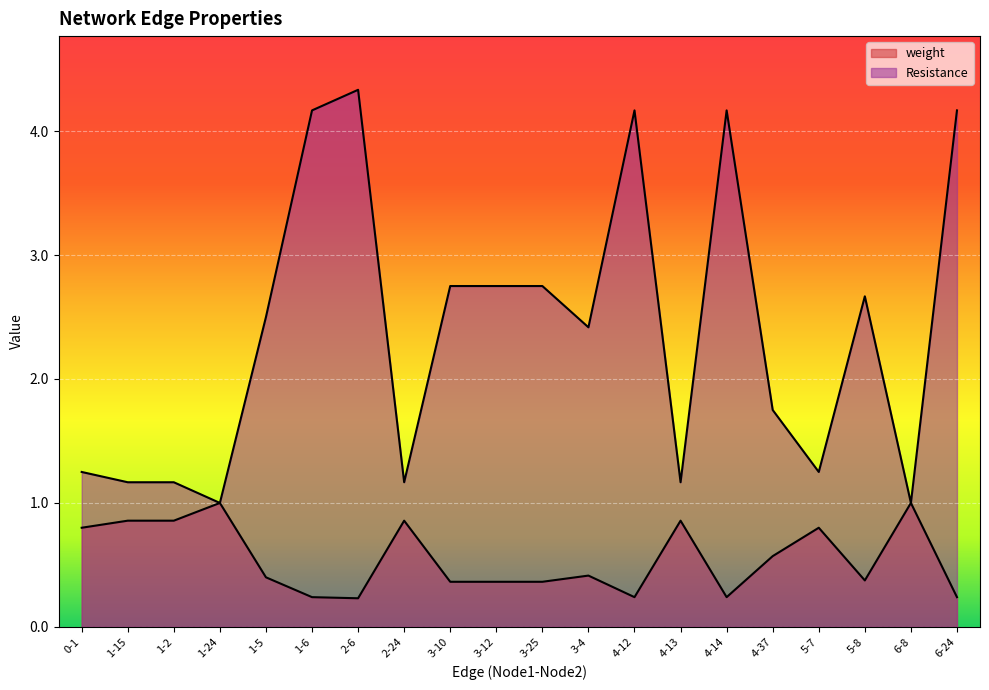

What is the label of the 19th point from the right?

1-15